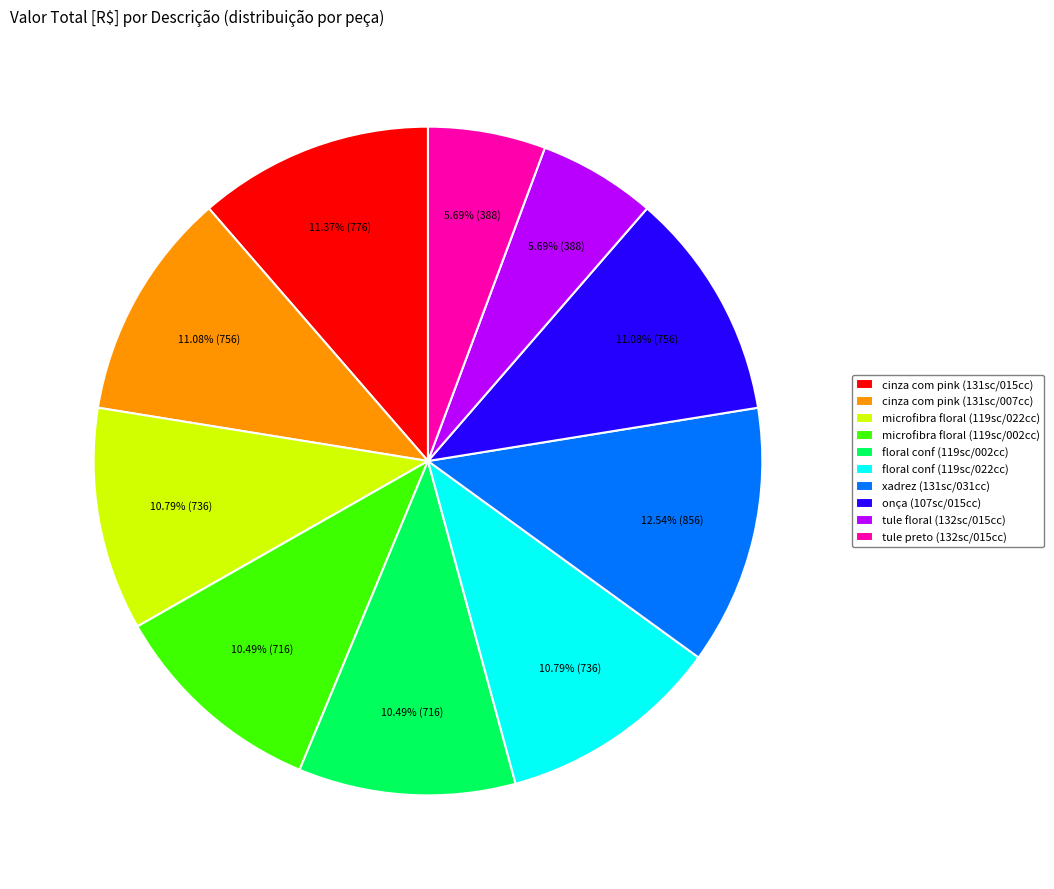

Is the sum of onça (107sc/015cc) and xadrez (131sc/031cc) greater than half?

No